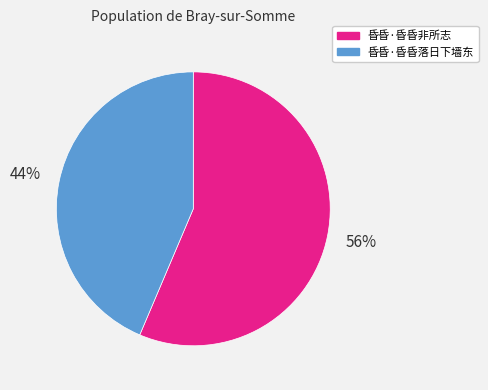

True or false: 昏昏·昏昏落日下墙东 accounts for 44% of the total.

True